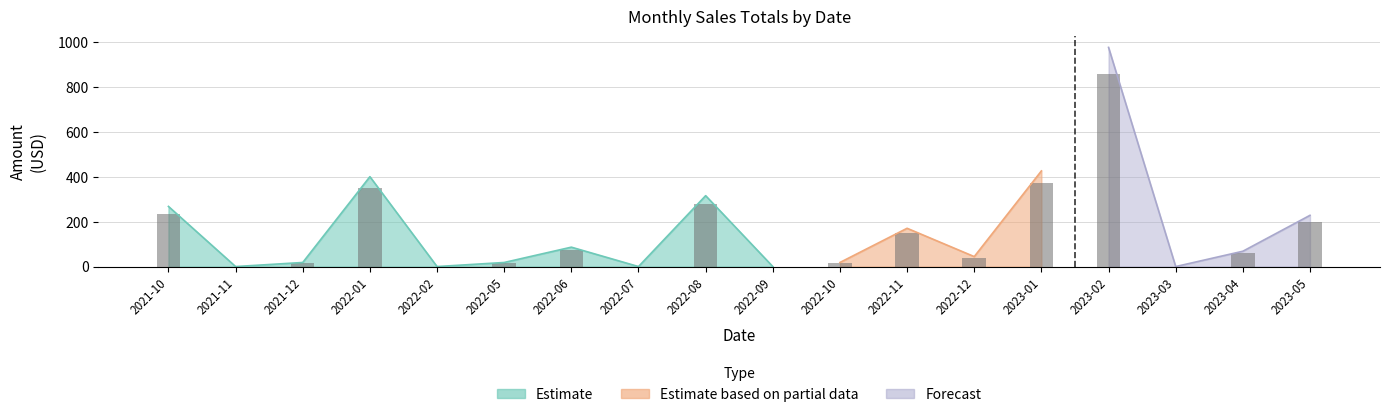

Reading left to right, list all the values displayed in this chart.

235.3	0.0	15.9	351.8	0.0	15.9	75.9	0.0	277.4	0.0	15.9	149.8	39.0	374.2	857.7	0.0	60.0	200.5